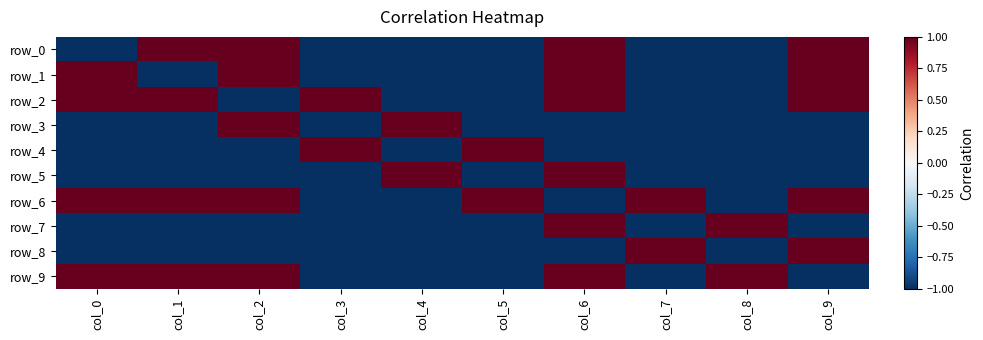

What is the total value across all series at col_4?

-6